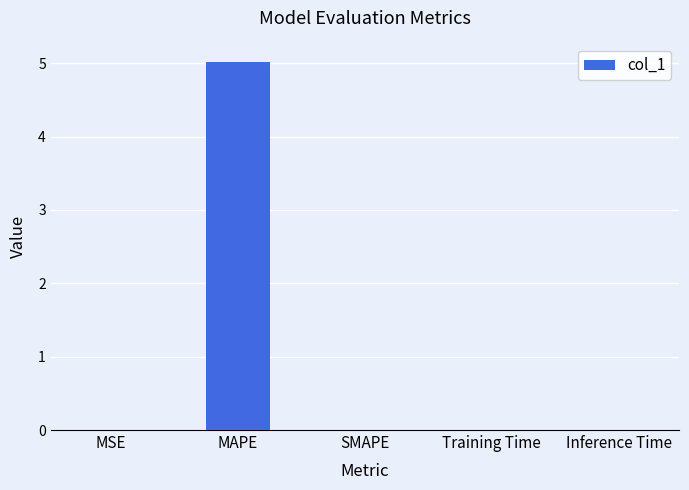

What is the sum of all values?

5.0